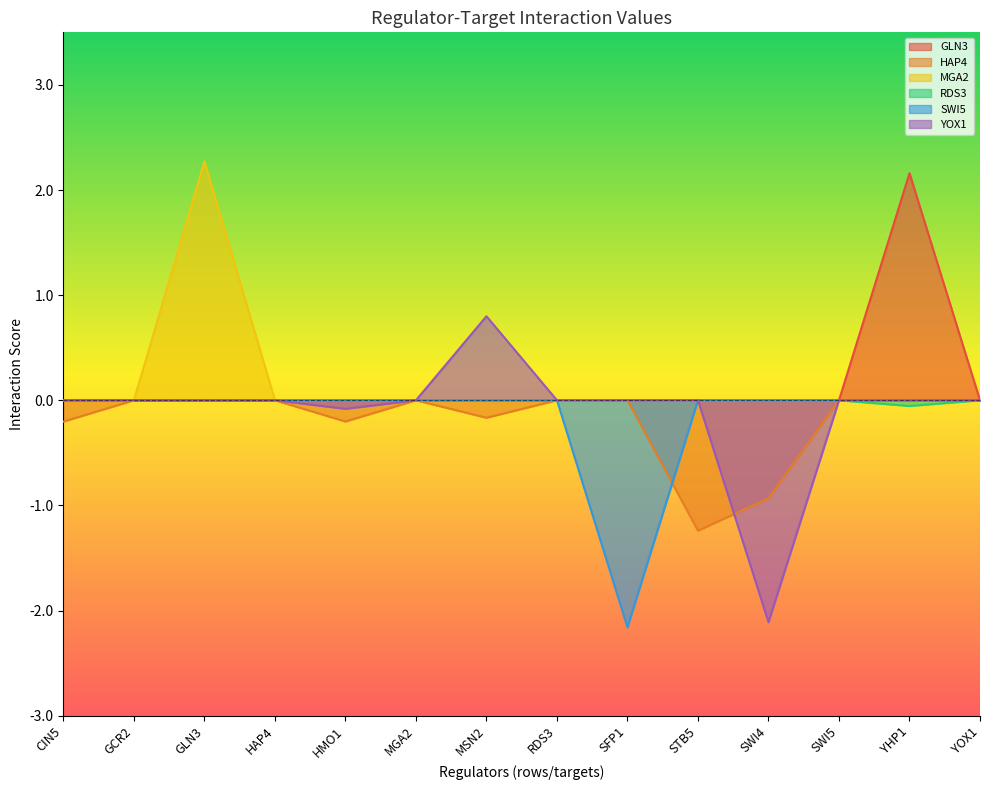

Rank the series by their maximum value, from highest to lowest.

MGA2, GLN3, YOX1, HAP4, RDS3, SWI5